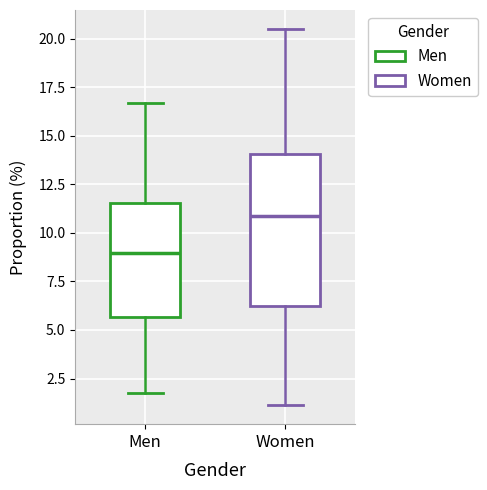

Which box is the tallest, from its lower edge to its upper edge?

Women